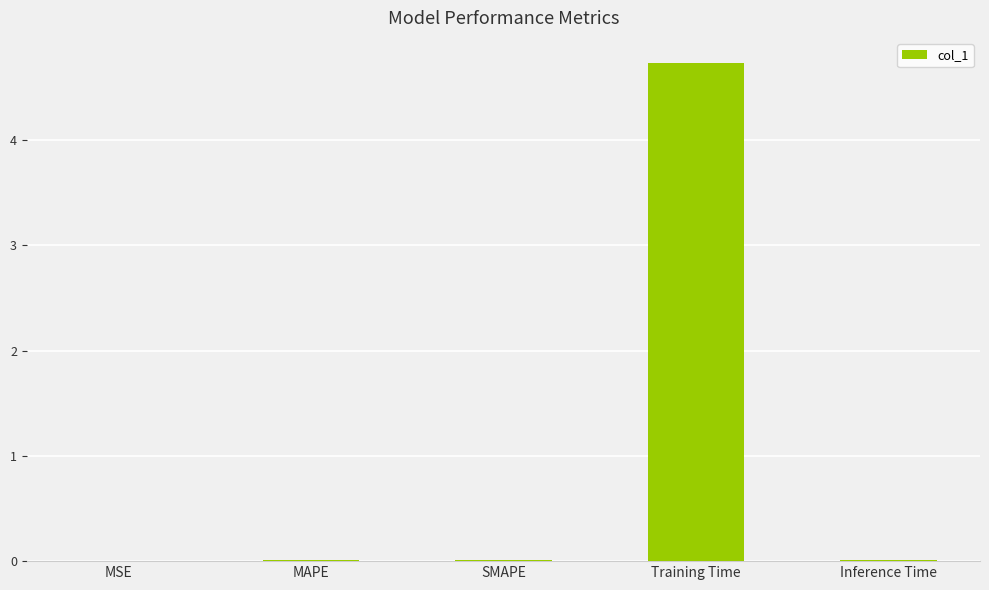

At which category does the chart reach its peak across all series?

Training Time